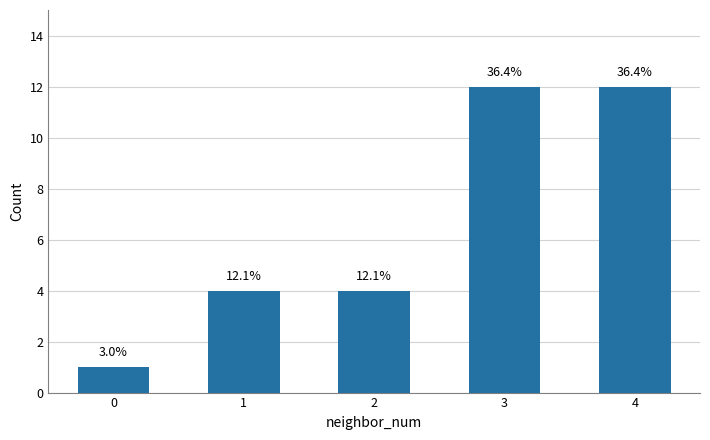

What is the smallest value displayed?

1